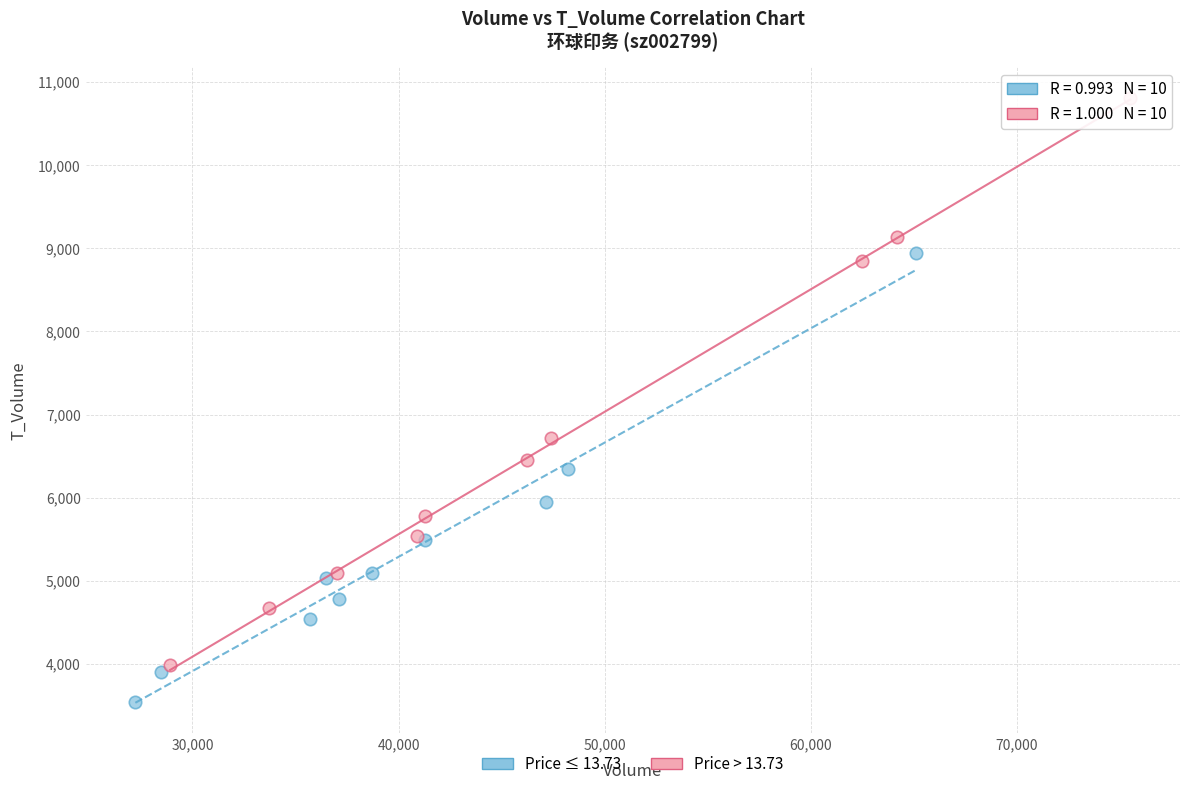

Which series has the widest spread of Y values?

Price > 13.73